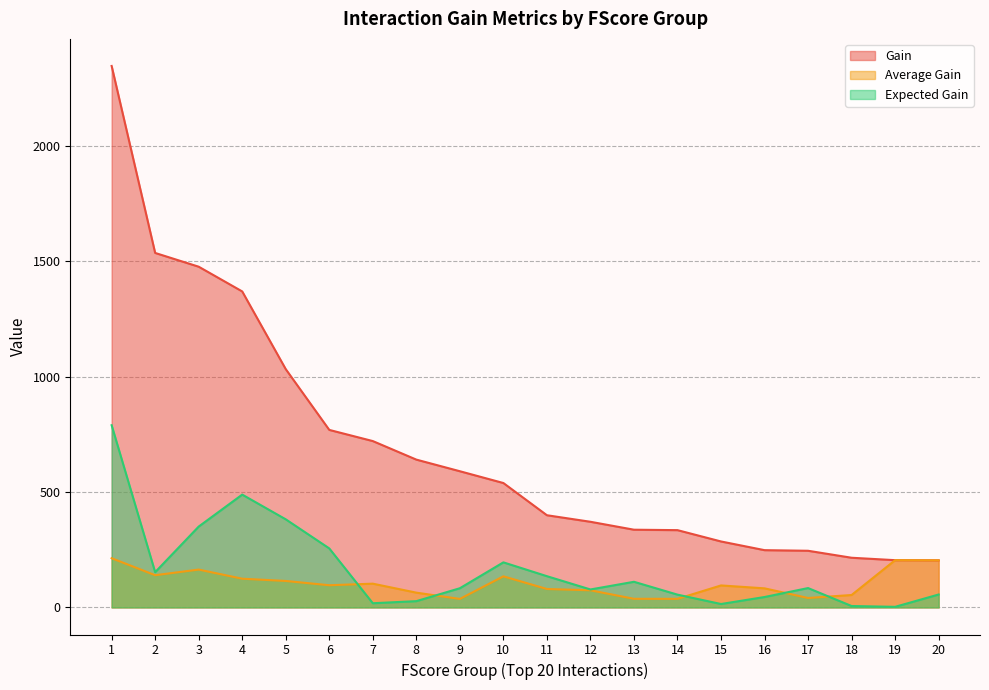

Which label corresponds to the smallest value in the chart?

19